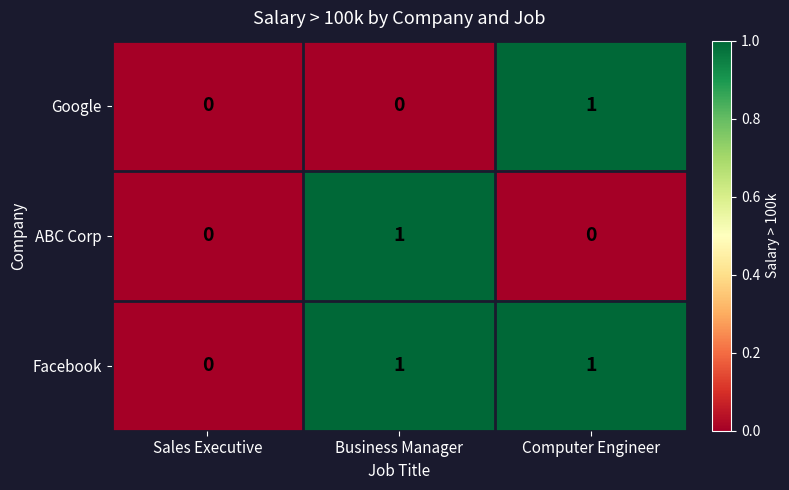

At which label does ABC Corp reach its peak?

Business Manager